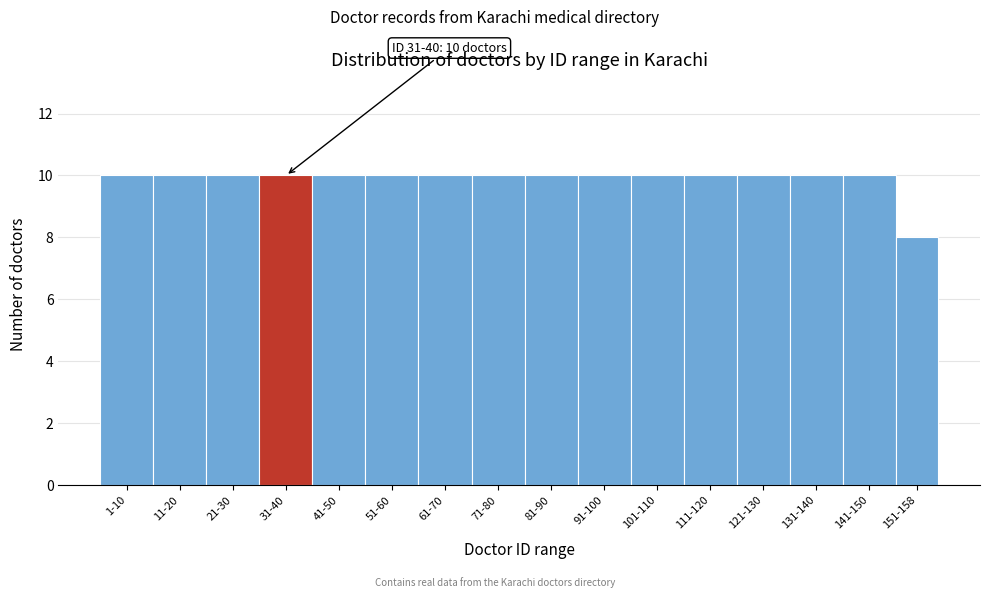

Reading left to right, transcribe all the data shown in this chart.

1-10=10	11-20=10	21-30=10	31-40=10	41-50=10	51-60=10	61-70=10	71-80=10	81-90=10	91-100=10	101-110=10	111-120=10	121-130=10	131-140=10	141-150=10	151-158=8